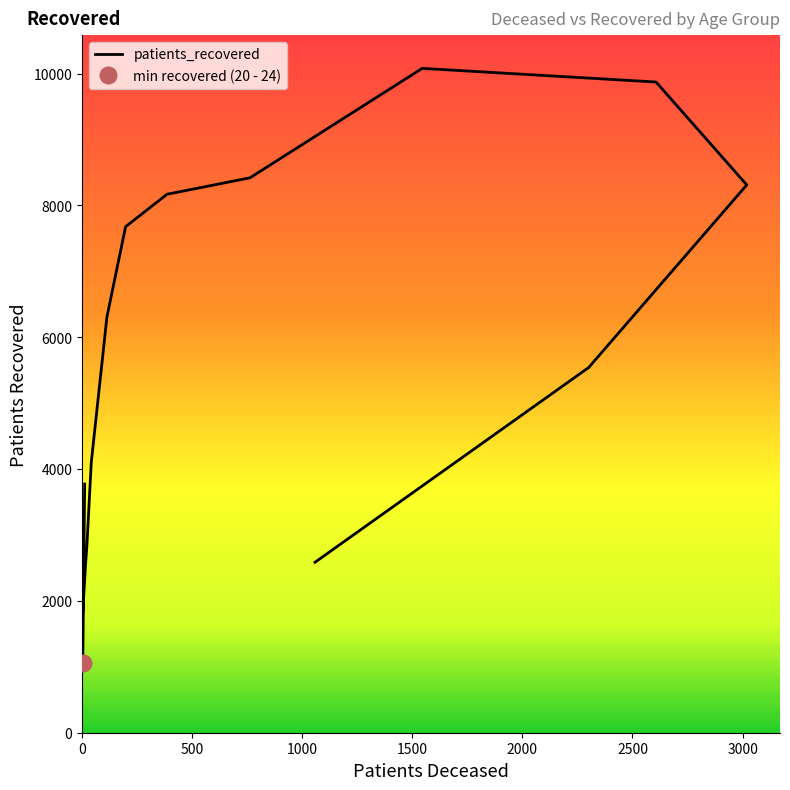

How many points are lower than both their immediate neighbors (excluding endpoints)?

1